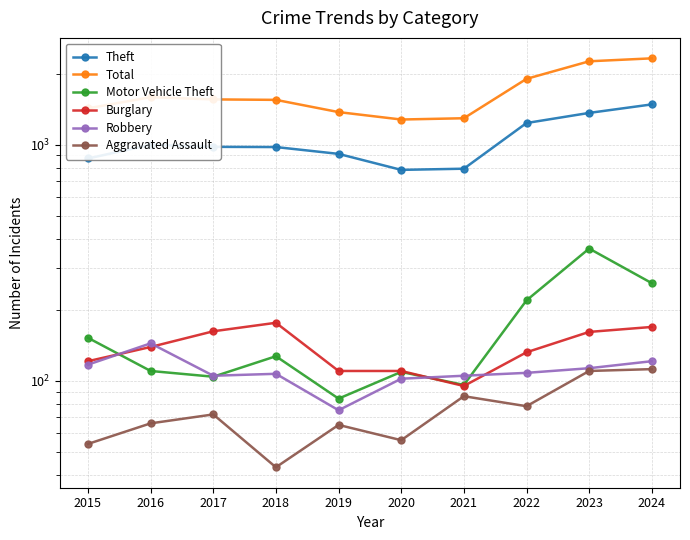

The Aggravated Assault series shows 54 at 2015. True or false?

True